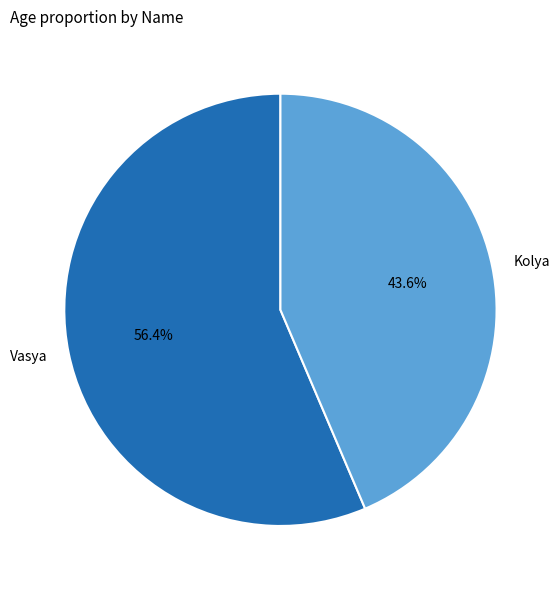

How many slices are in this pie chart?

2